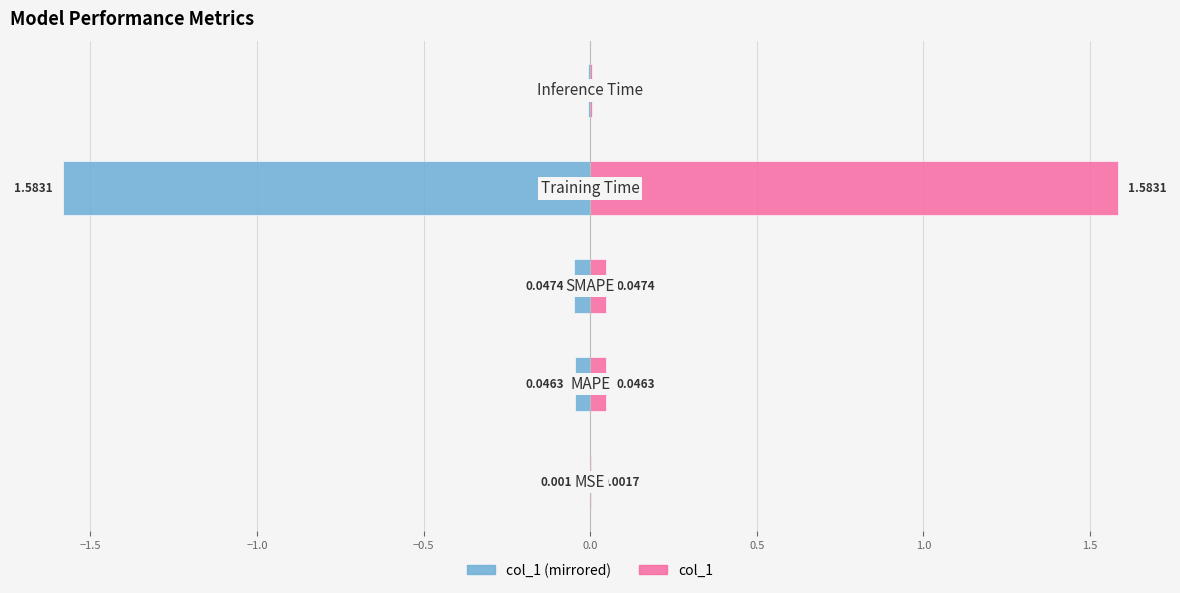

Which series has the largest range (max minus min)?

col_1 (left)